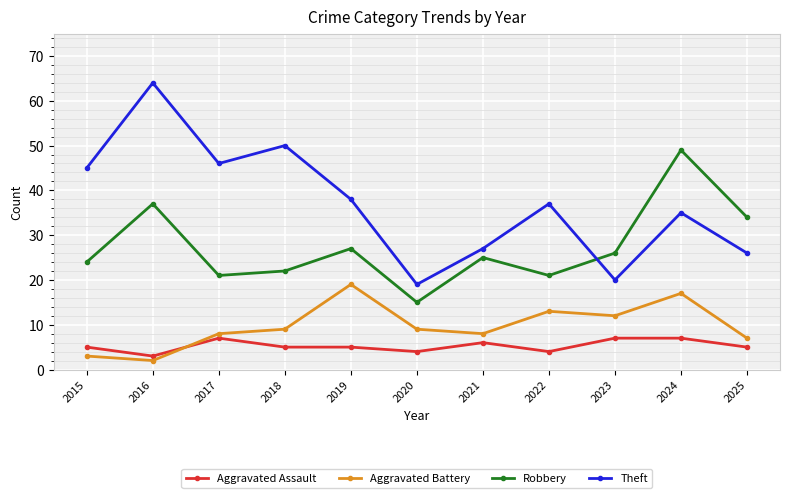

At which category does the chart reach its minimum across all series?

2016